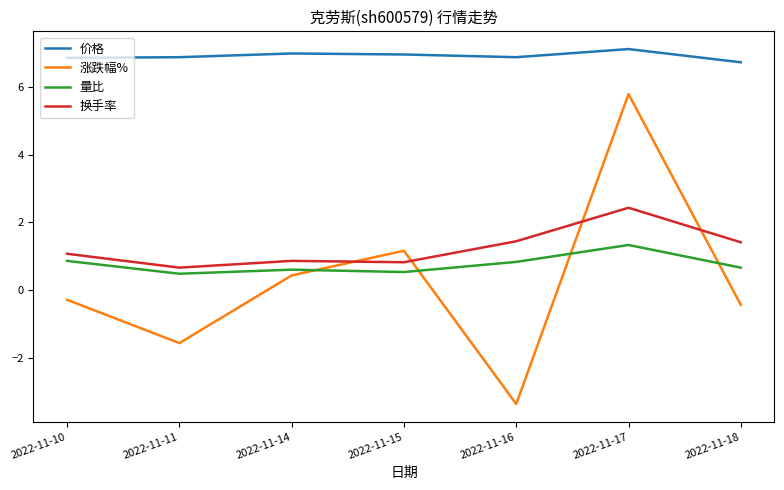

Which series has the largest total across all categories?

价格